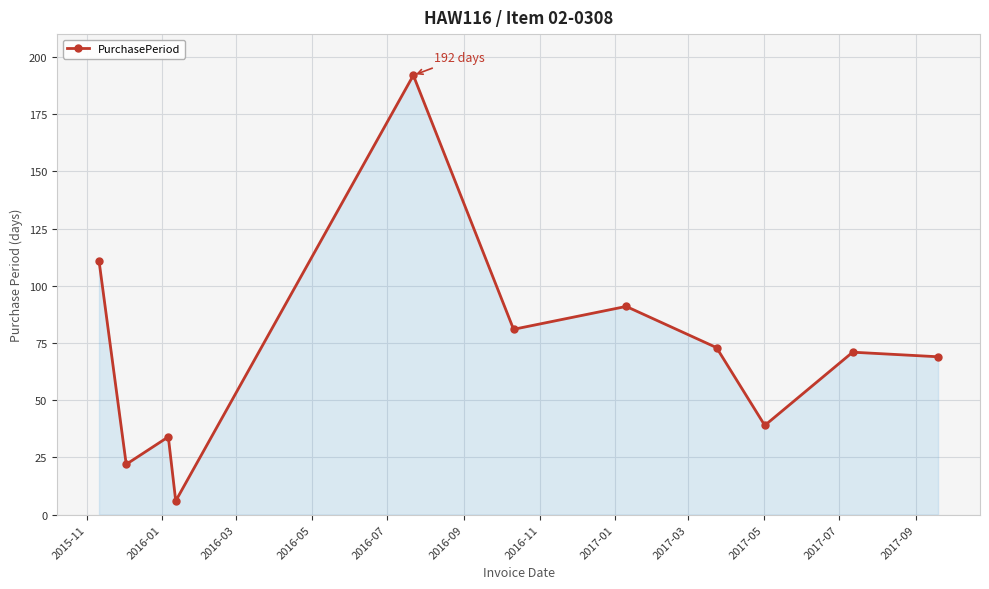

What is the minimum value shown in the chart?

6